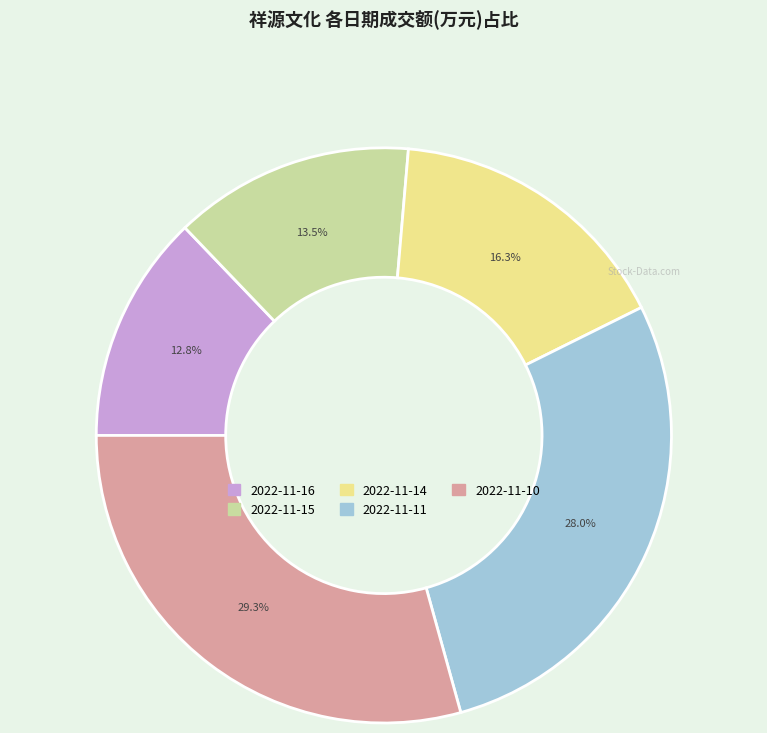

What percentage is NOT represented by 2022-11-11?

72.0%